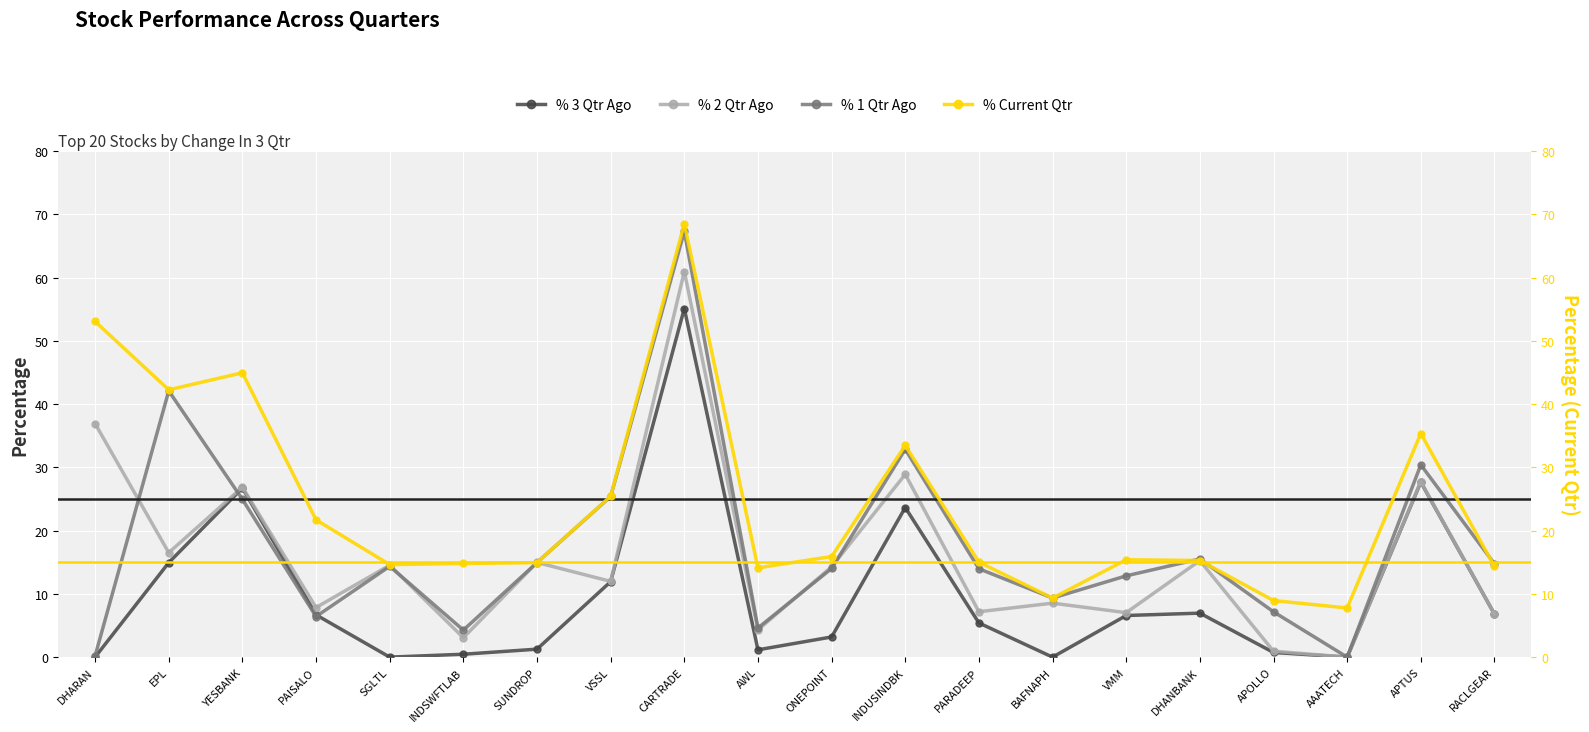

What are all the series names shown in the legend?

% 3 Qtr Ago, % 2 Qtr Ago, % 1 Qtr Ago, % Current Qtr